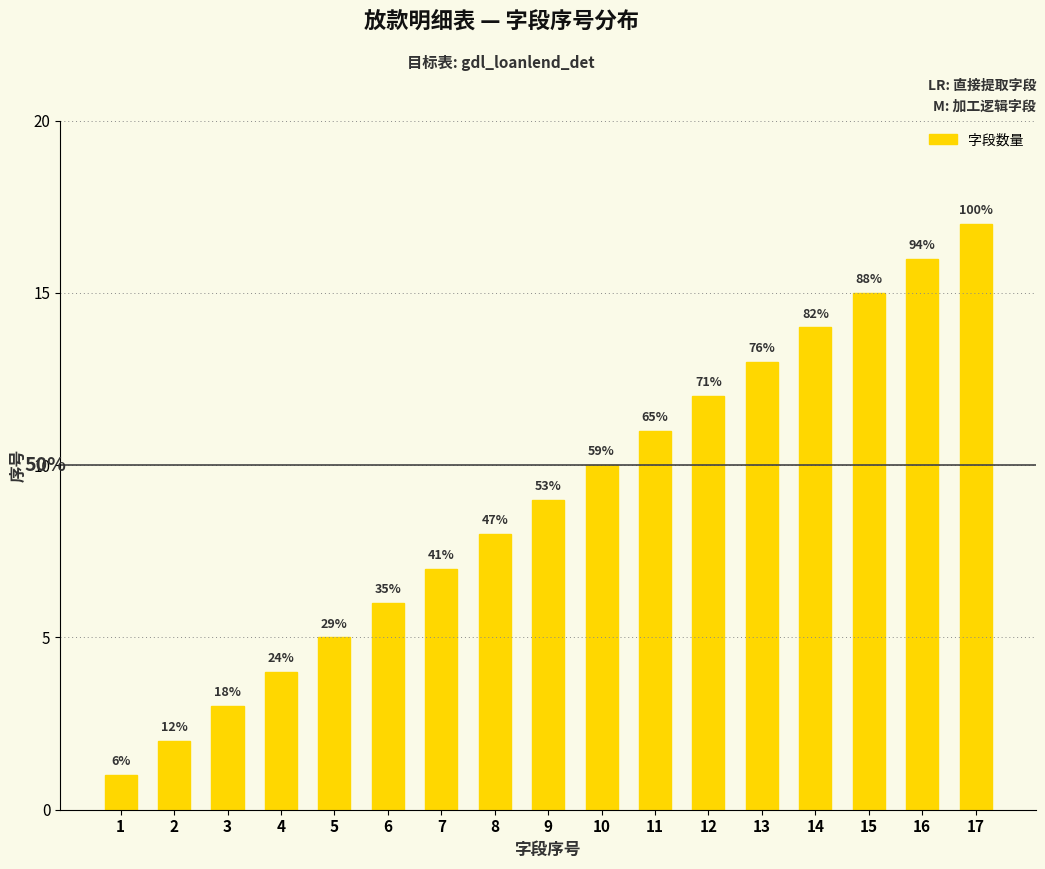

At which category does the chart reach its peak across all series?

17